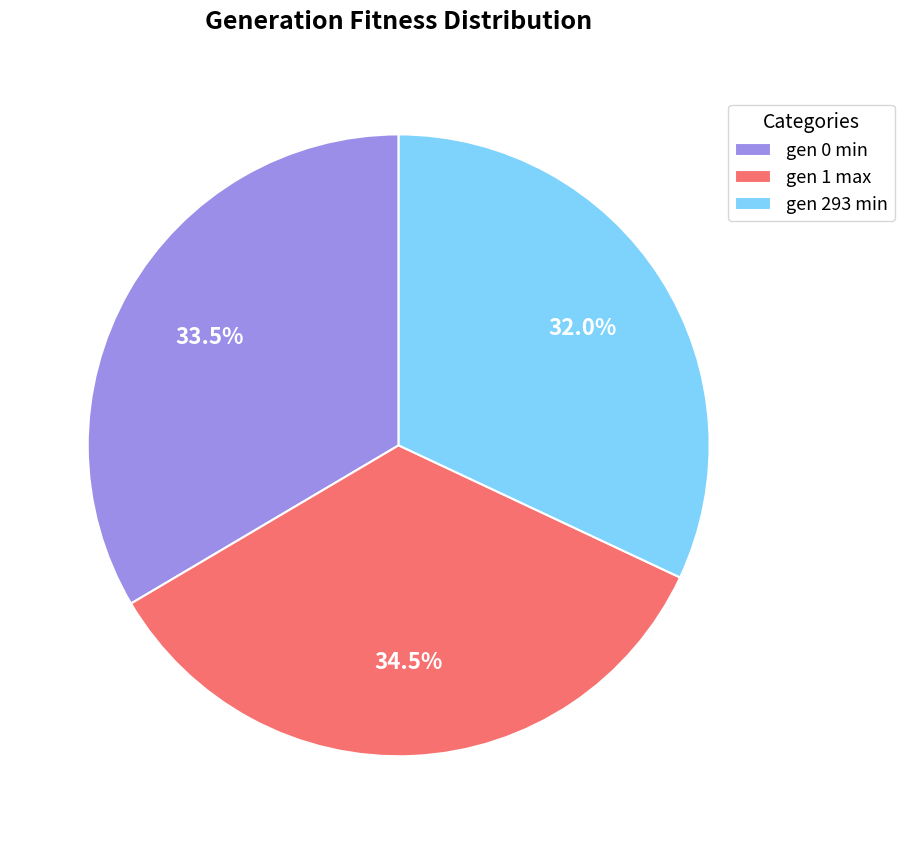

To the nearest percent, what is the difference between the gen 0 min and gen 293 min slice percentages?

2%